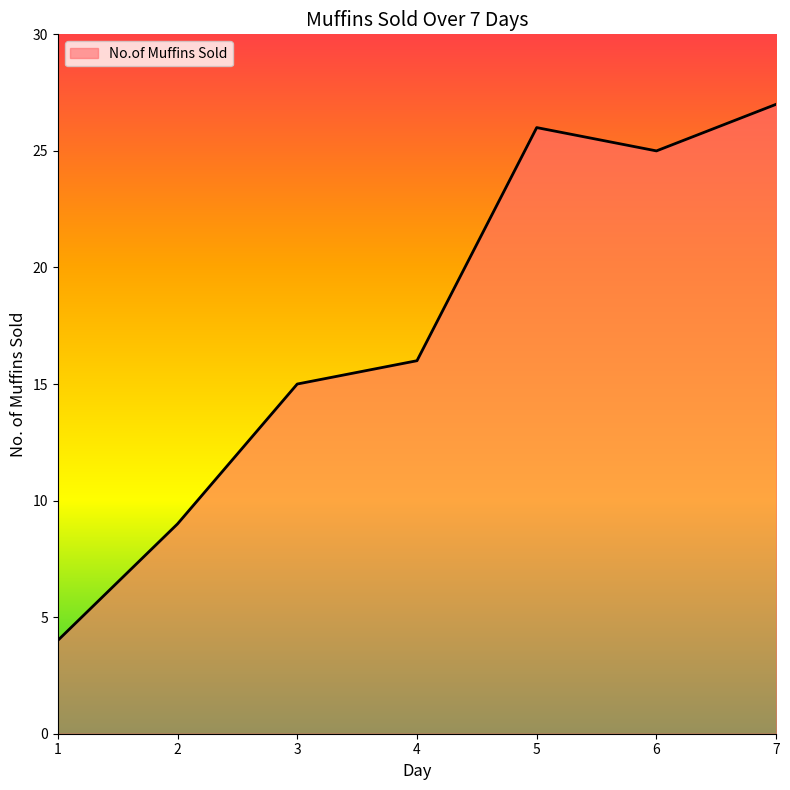

What is the difference between the values at 4 and 7?

11